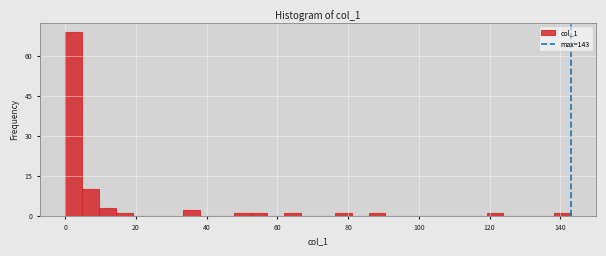

Around what value on the x-axis is the tallest bar? Give the approximate position of its centre, as read against the axis.

2